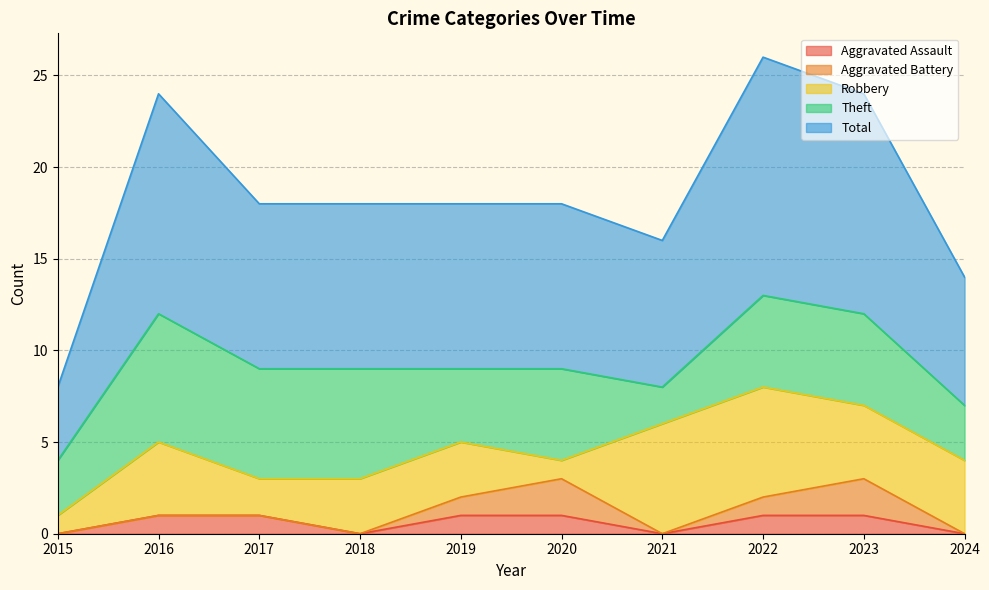

Which series has the widest spread of values?

Total